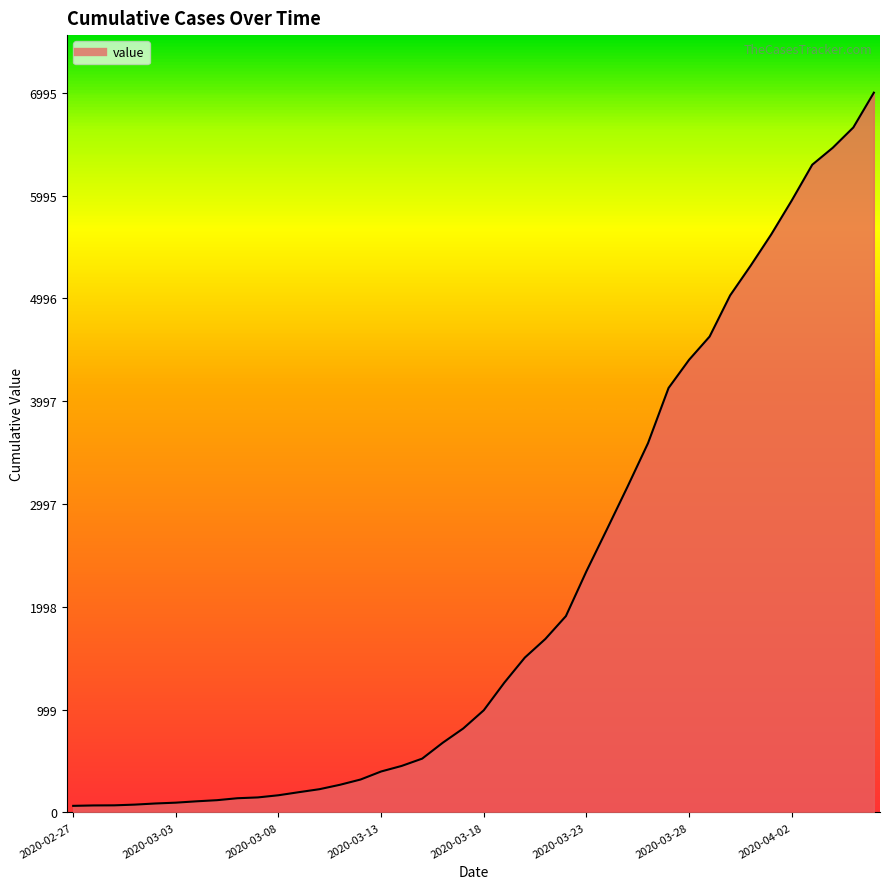

How many lines are shown in the chart?

1